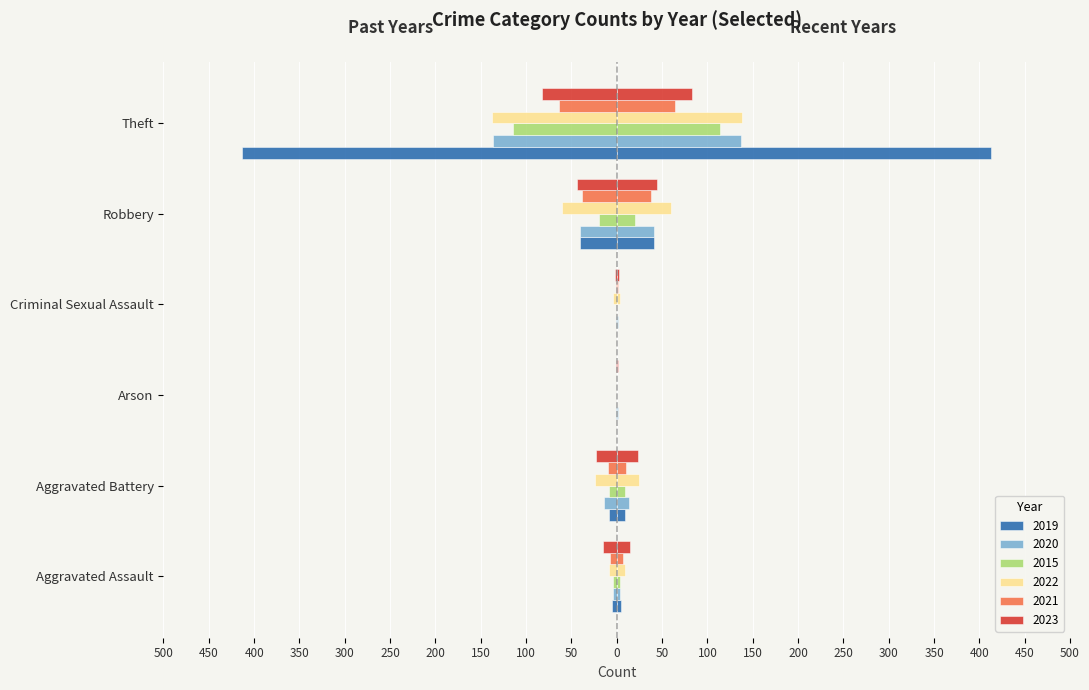

What is the label of the 3rd bar from the left?

Arson